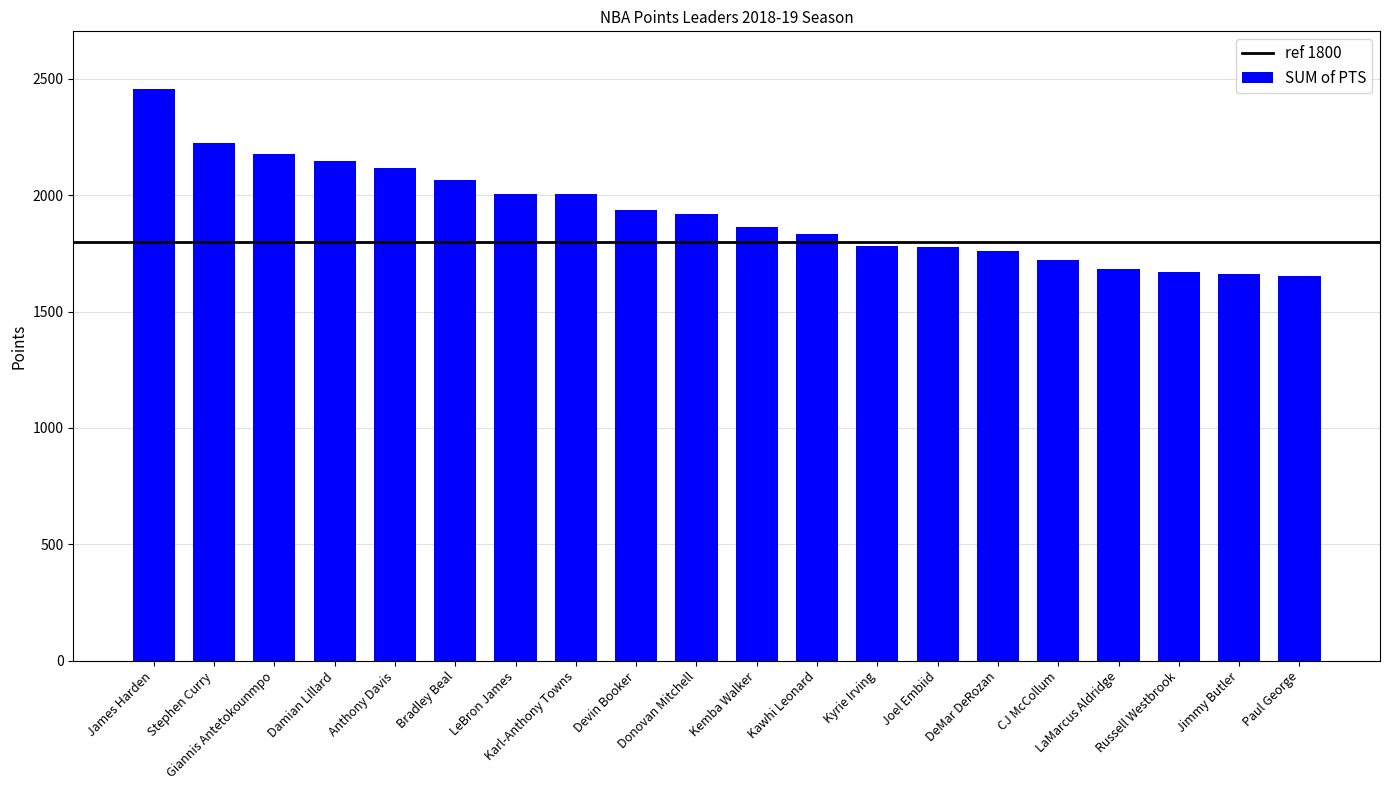

Are the bars grouped side by side (vs. stacked)?

No